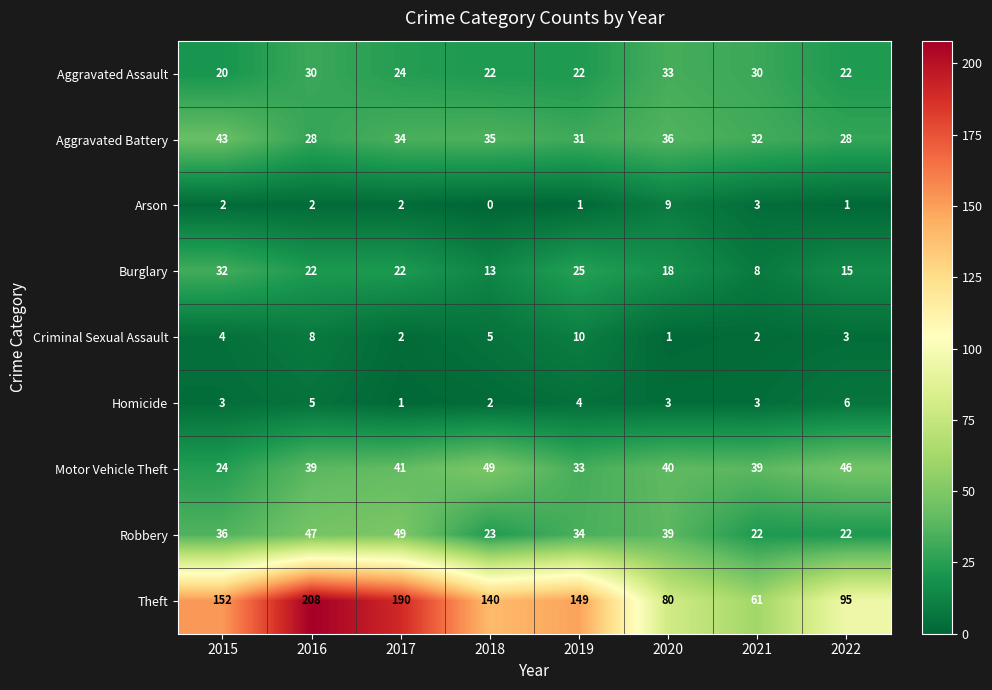

What is the difference between the second highest and second lowest values in the Homicide series?

3